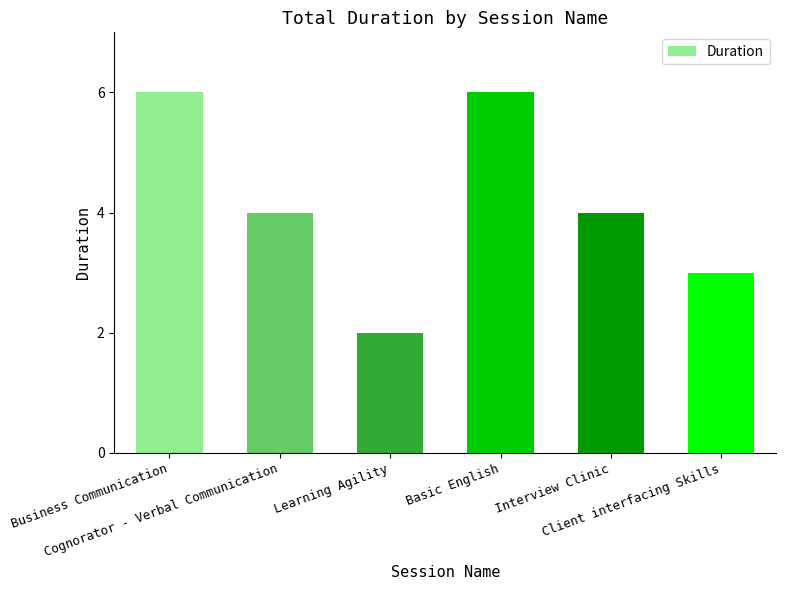

Reading right to left, what are all the values shown in this chart?

3	4	6	2	4	6